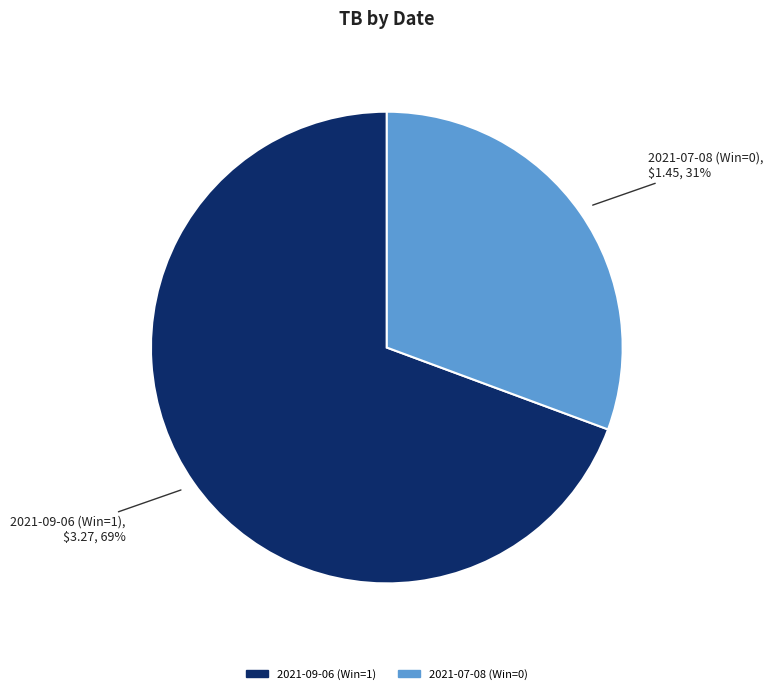

To the nearest percent, what is the average slice percentage?

50%